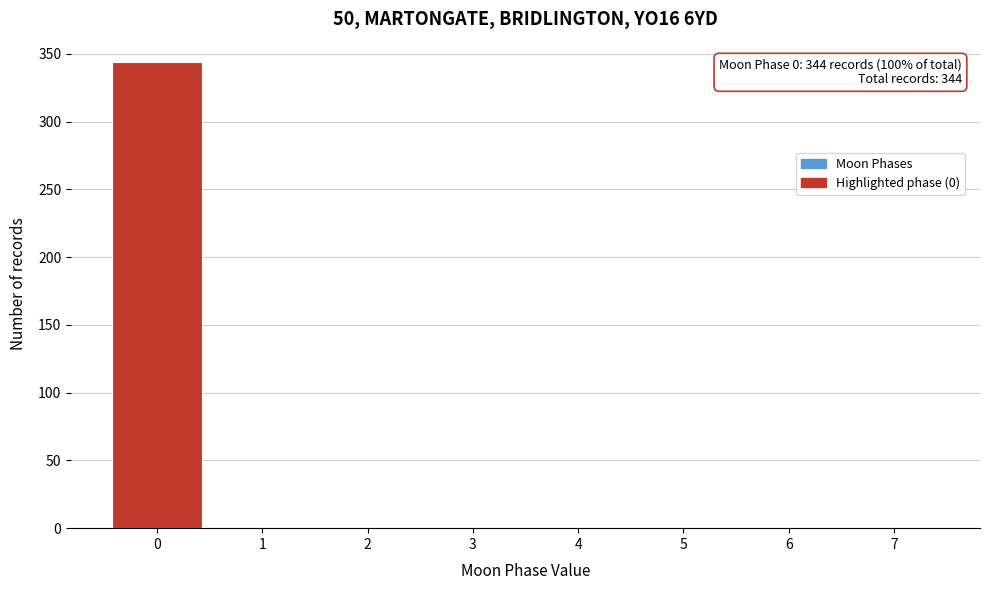

Reading right to left, what are all the values shown in this chart?

7=0	6=0	5=0	4=0	3=0	2=0	1=0	0=344